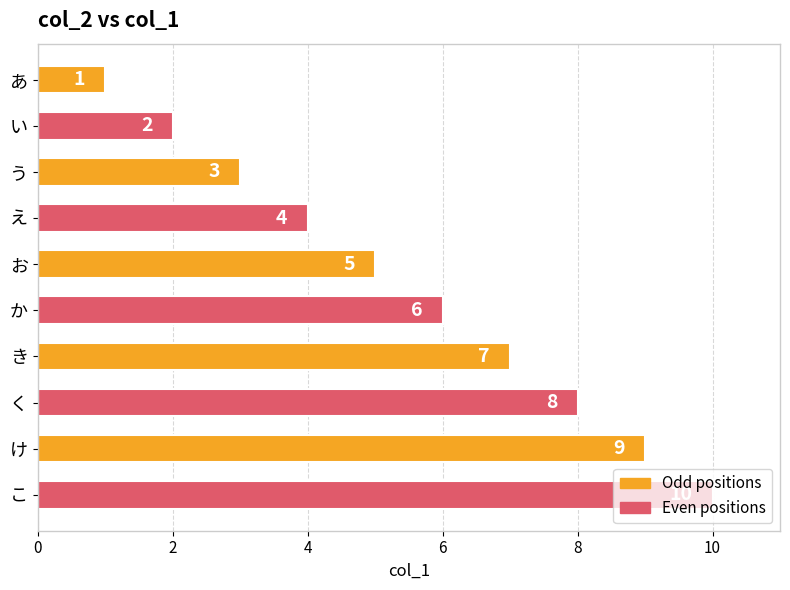

Between う and え, which is larger?

え